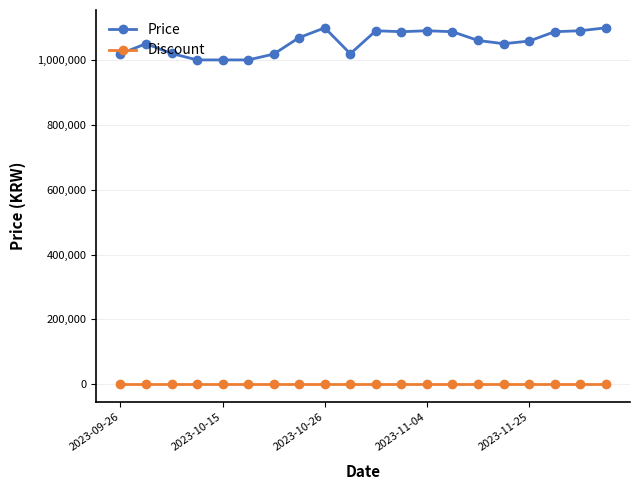

What is the greatest value displayed?

1099000